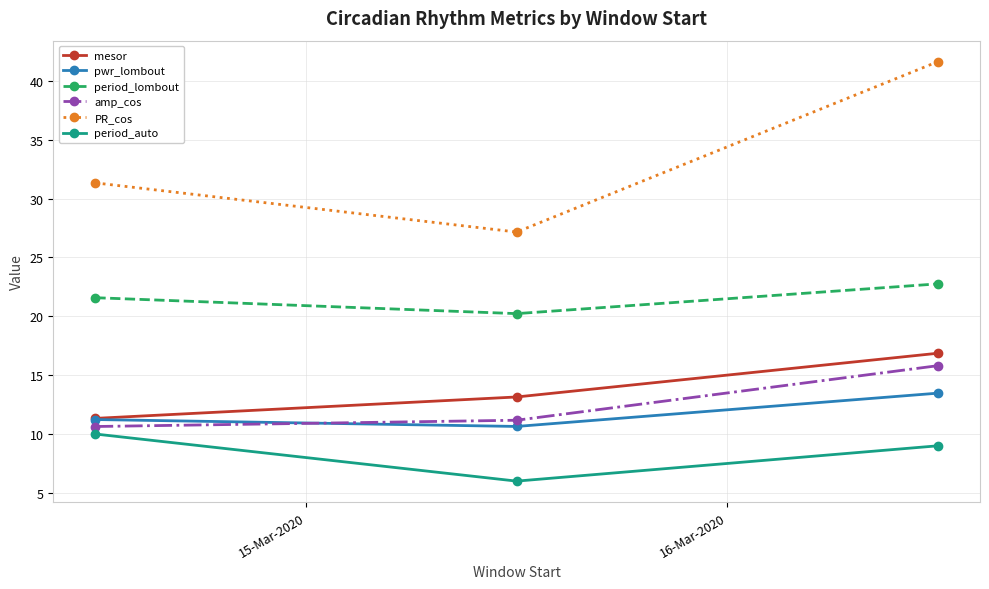

Reading right to left, extract all data points from this chart.

mesor: 16.9	13.1	11.3
pwr_lombout: 13.5	10.6	11.2
period_lombout: 22.8	20.2	21.6
amp_cos: 15.8	11.2	10.6
PR_cos: 41.6	27.2	31.3
period_auto: 9.0	6.0	10.0